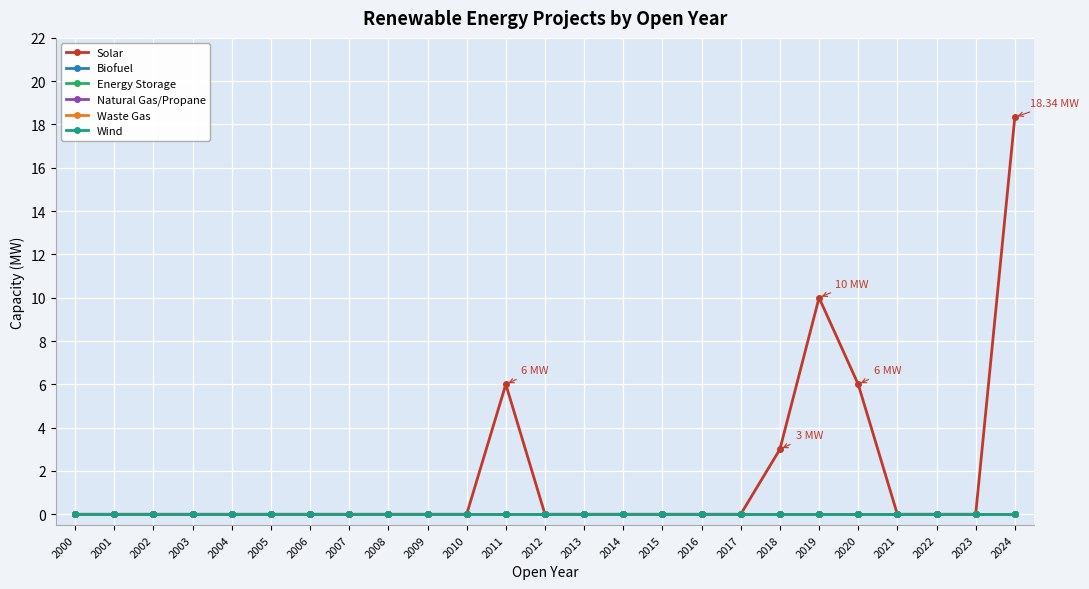

True or false: Waste Gas and Wind cross at least once.

False